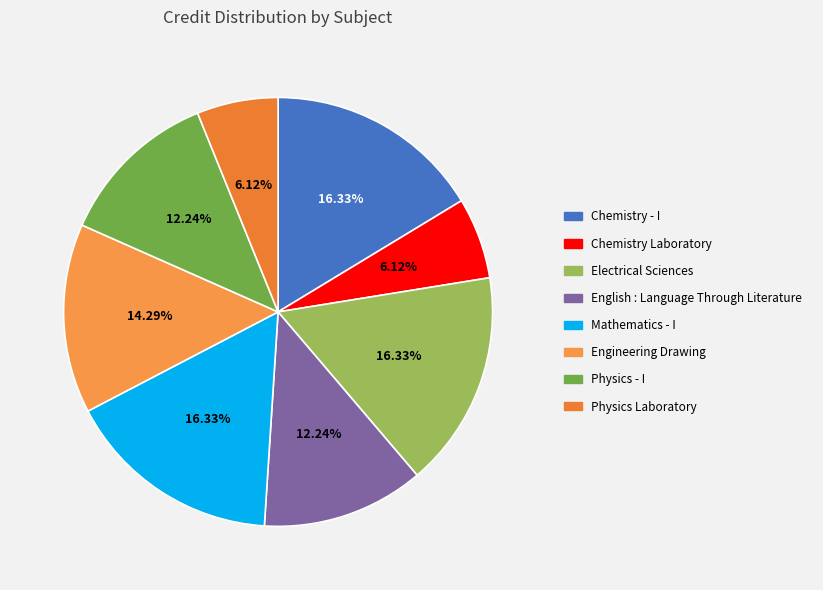

Which slice is the smallest?

Chemistry Laboratory